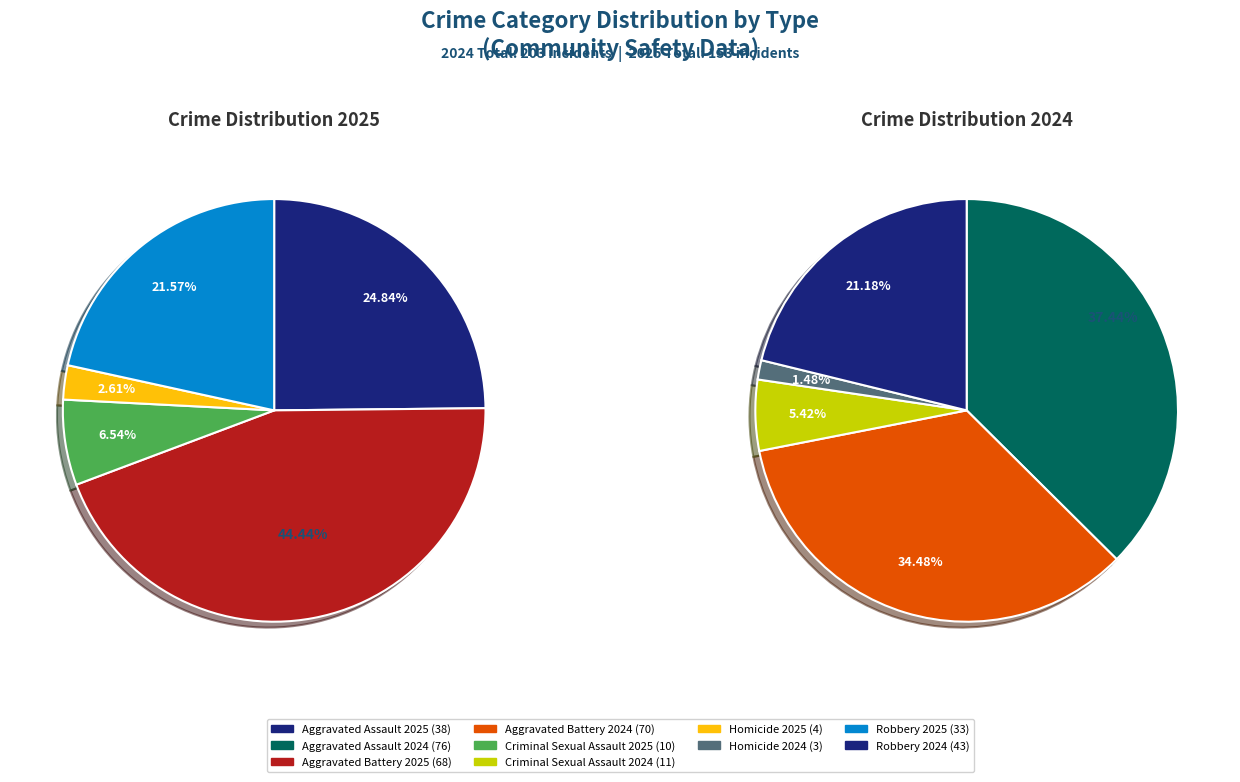

What is the smallest slice in the pie chart?

3